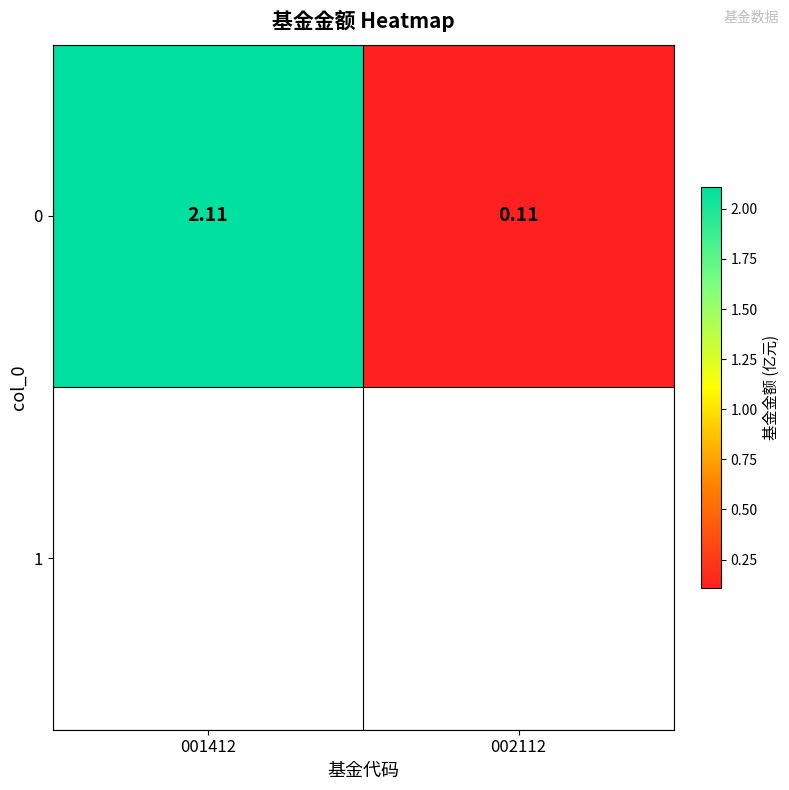

Reading left to right, transcribe all the data shown in this chart.

001412=2.1	002112=0.1